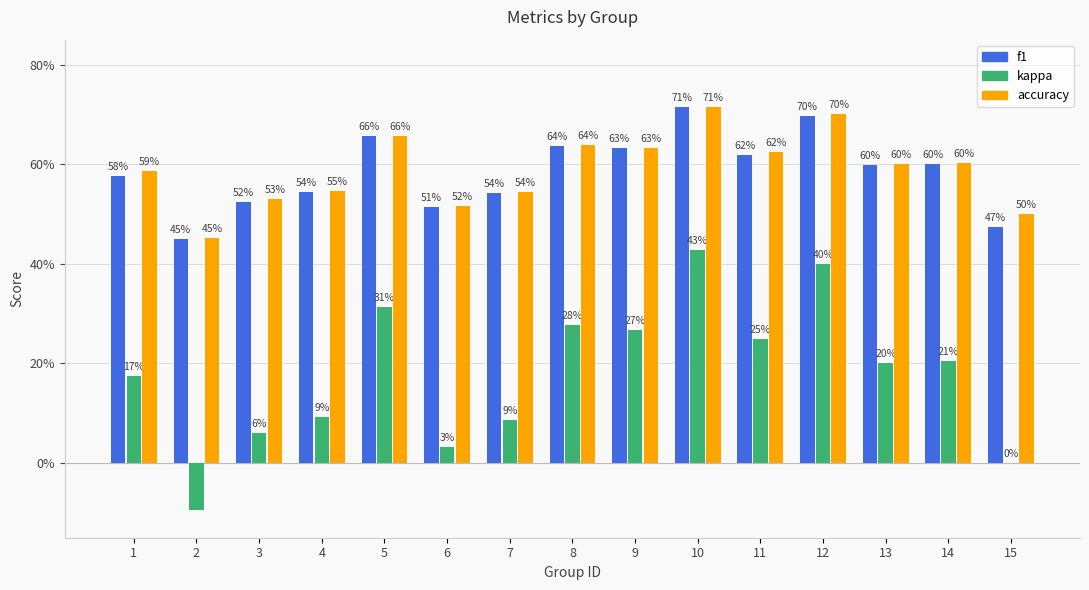

Is it true that accuracy equals 0.1 at 9?

False